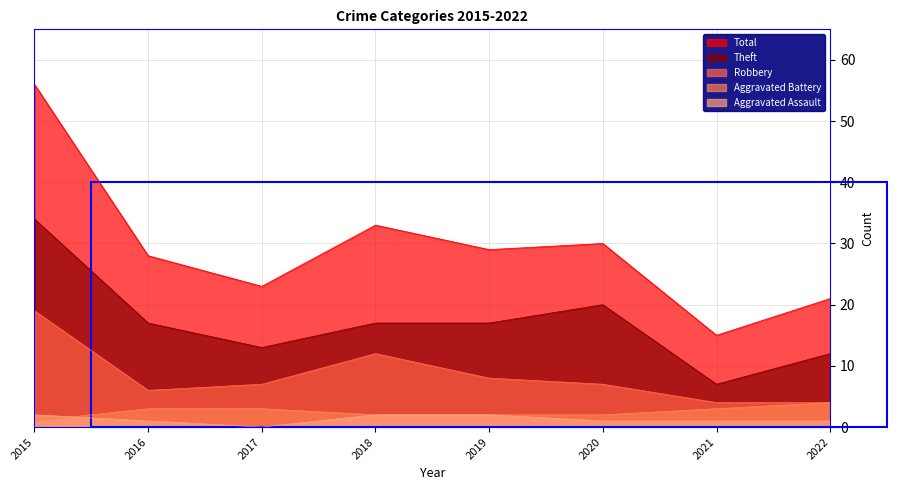

Between 2021 and 2015, which is larger?

2015